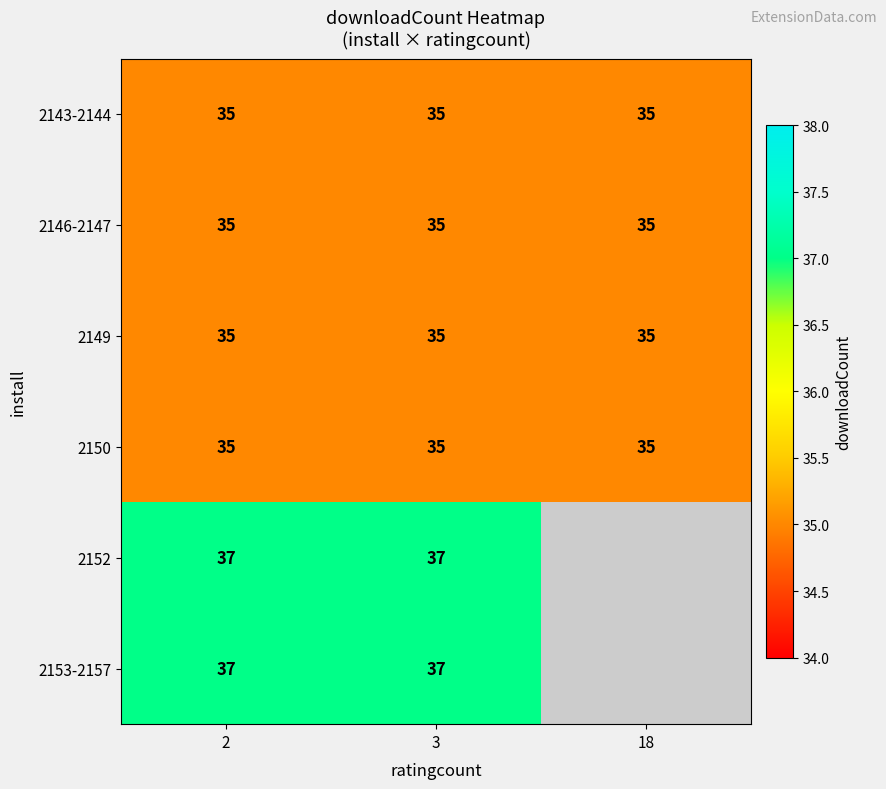

What is the difference between the highest and lowest values at 3?

2